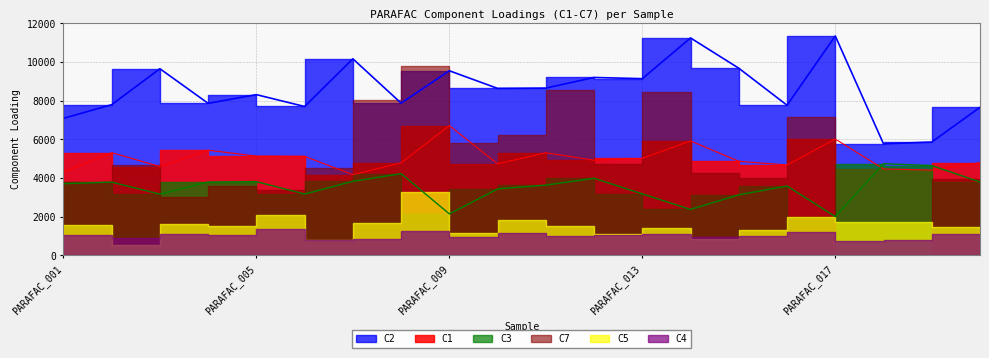

Where is C1 nearest to the value 5449?

PARAFAC_004